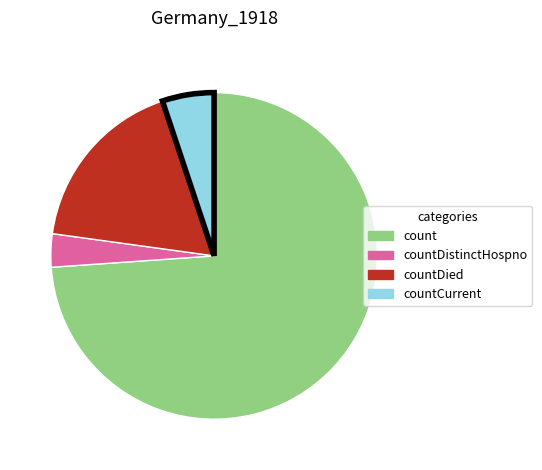

Does any single category account for the majority?

Yes